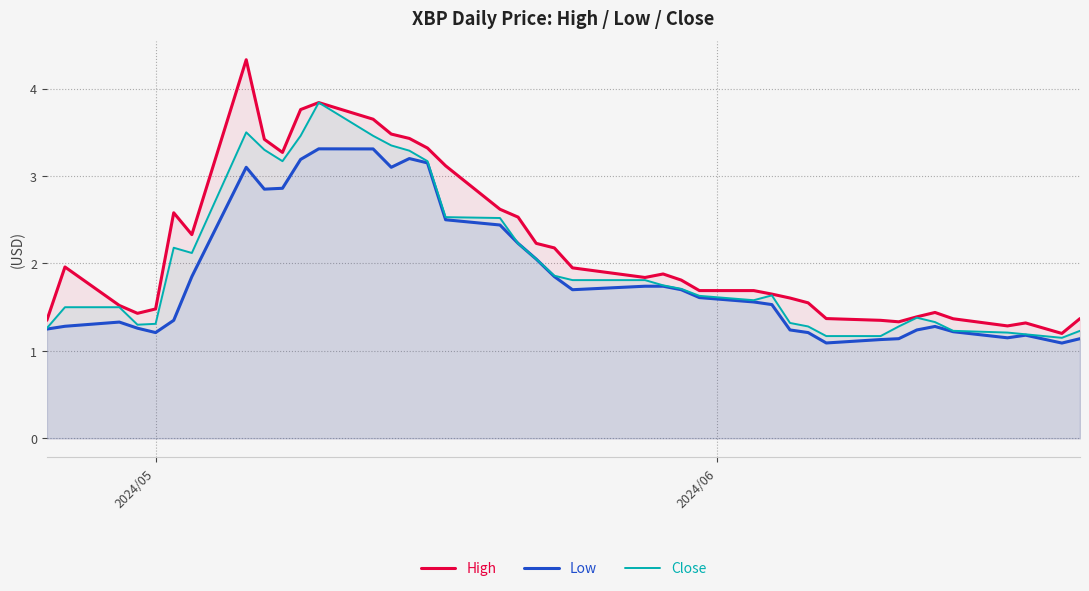

What is the maximum value shown in the chart?

4.3